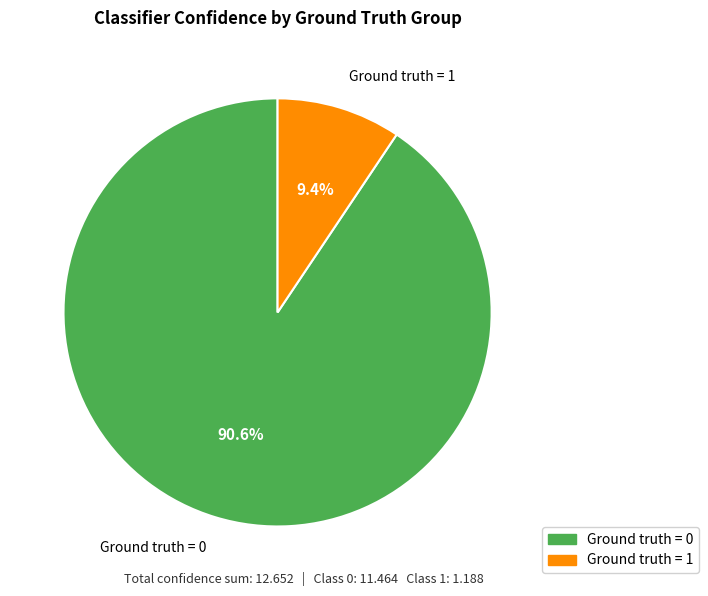

How many segments does this pie chart have?

2